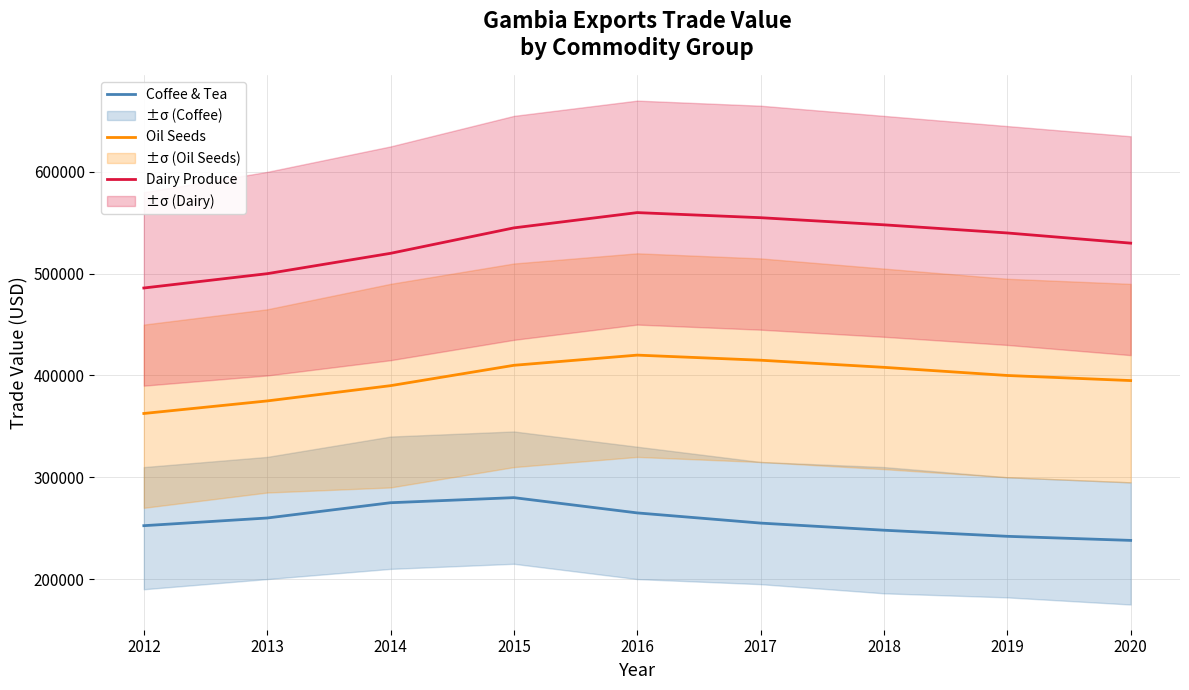

How many data points in Dairy Produce are above 540000?

4